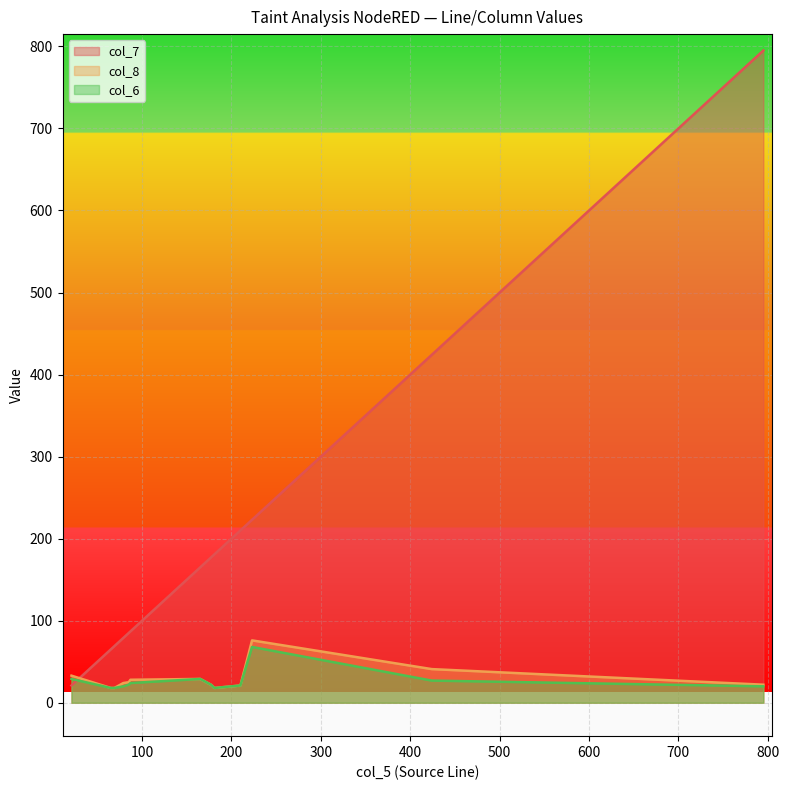

What position from the left is 69?

2